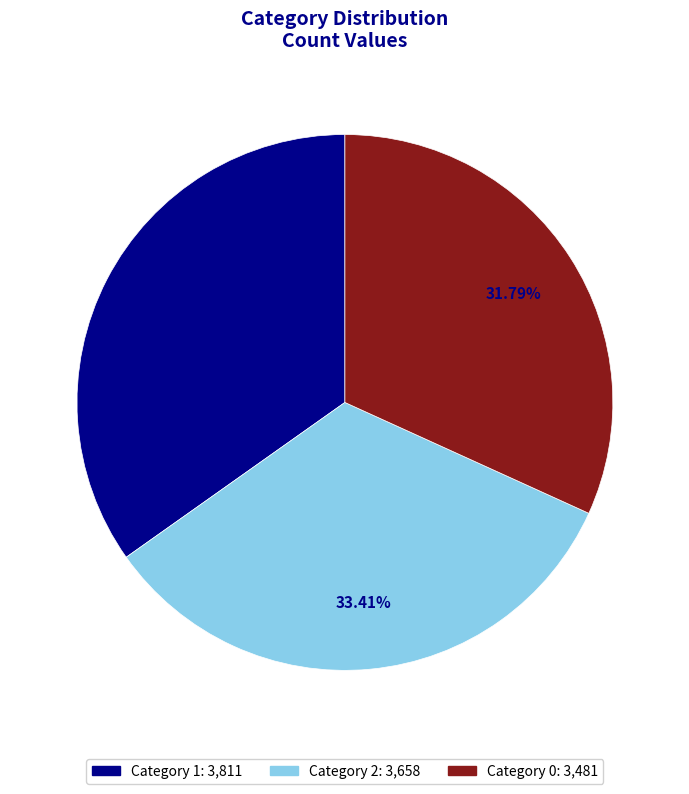

How many segments does this pie chart have?

3